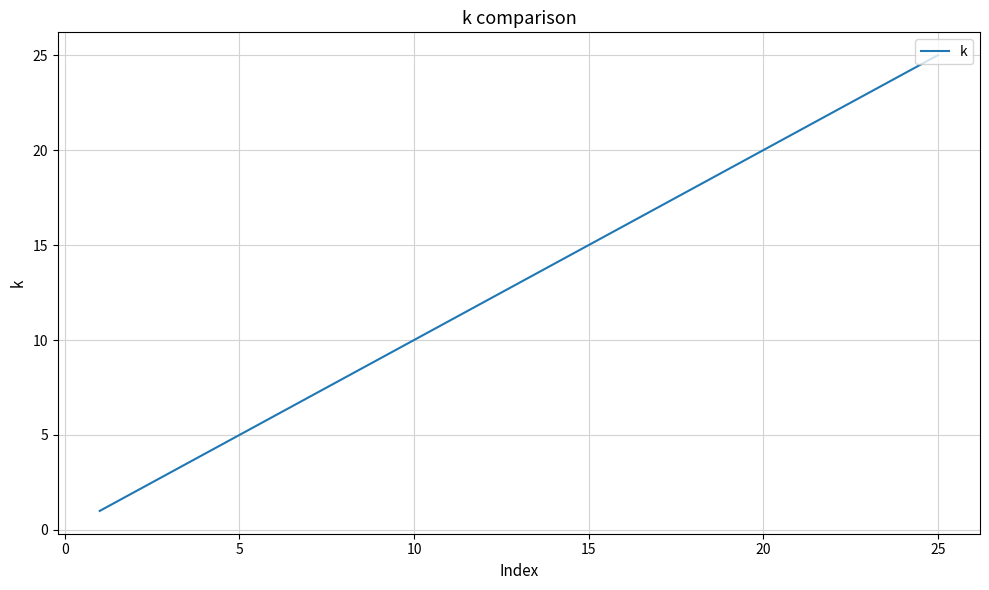

True or false: the data has more than 2 interior local peaks.

False